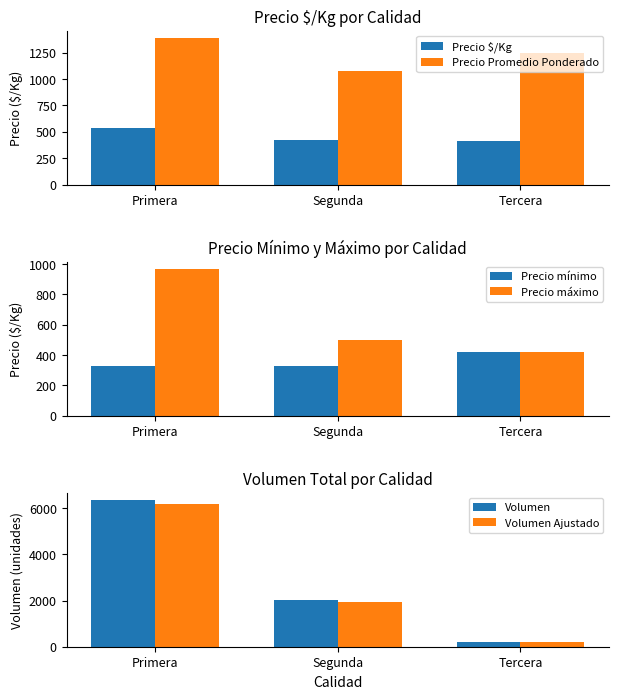

What is the label of the 3rd bar from the right?

Primera